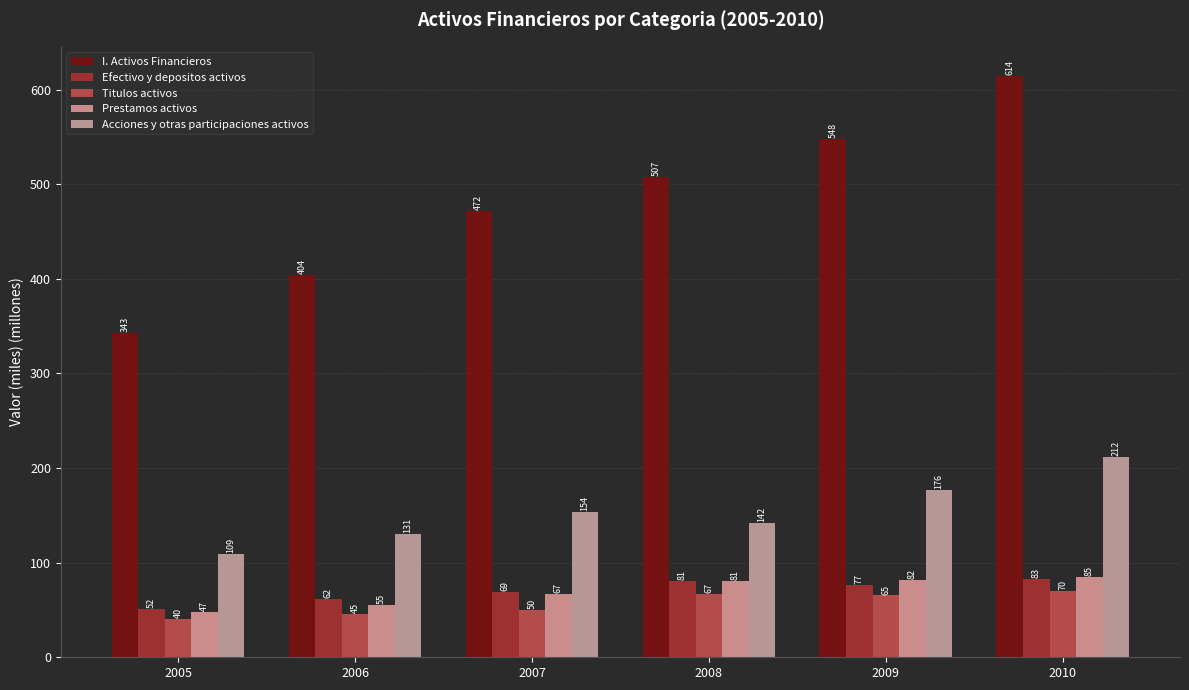

At which label does Acciones y otras participaciones activos reach its peak?

2010